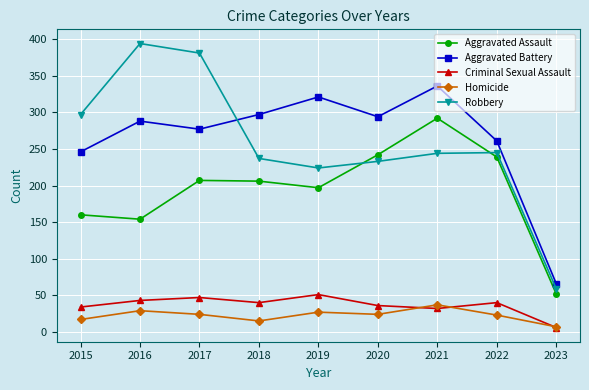

What is the total value across all series at 2023?

190